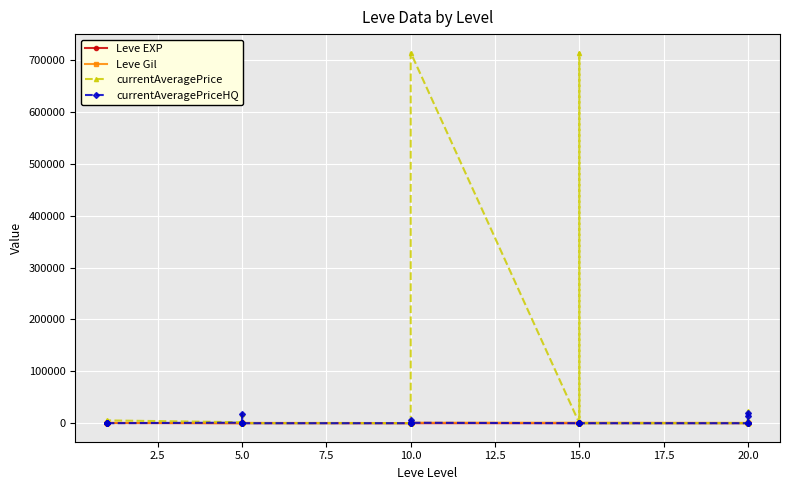

Between 0.0 and 19, which series saw the biggest shift?

currentAveragePrice